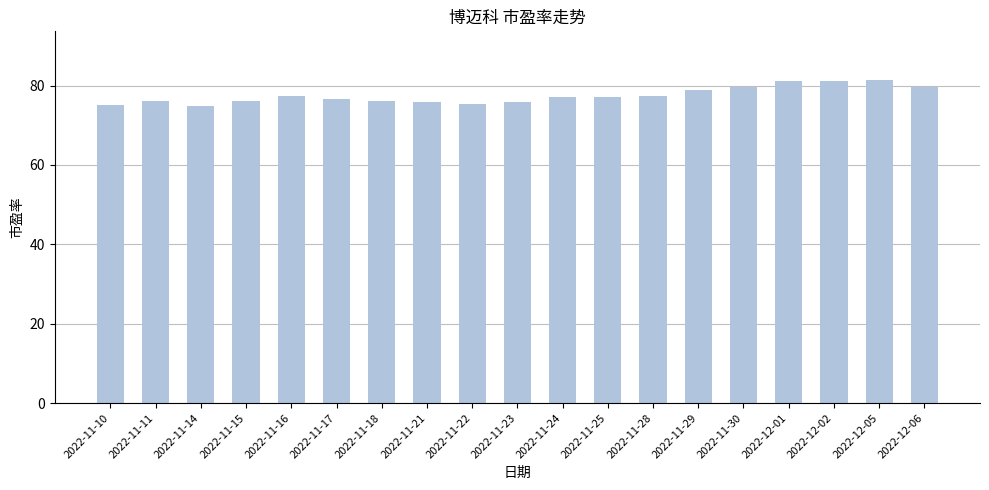

What is the ratio of the value at 2022-11-15 to the value at 2022-11-21?

1.0